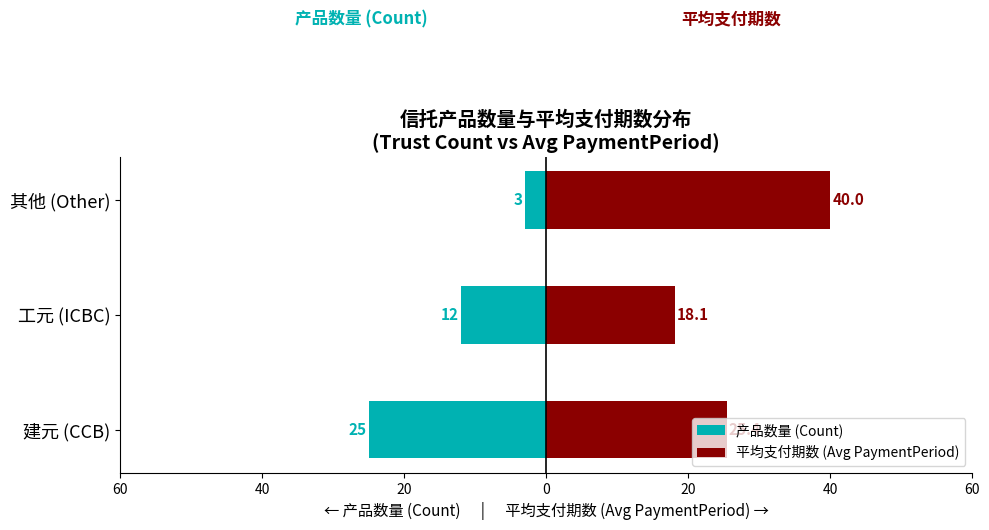

What is the sum of all 平均支付期数 (Avg PaymentPeriod) values?

83.5